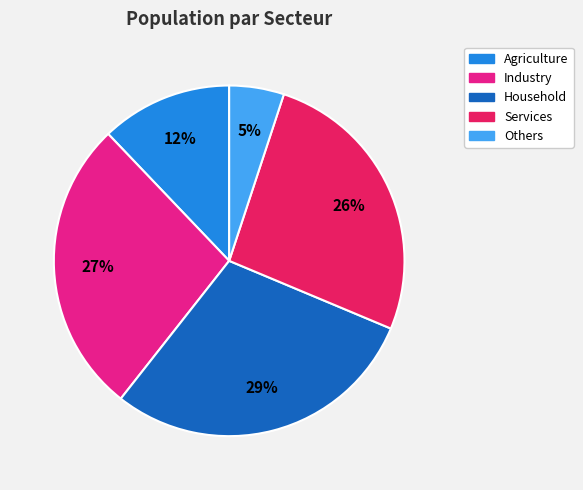

The Industry slice represents 15% of the pie. True or false?

False